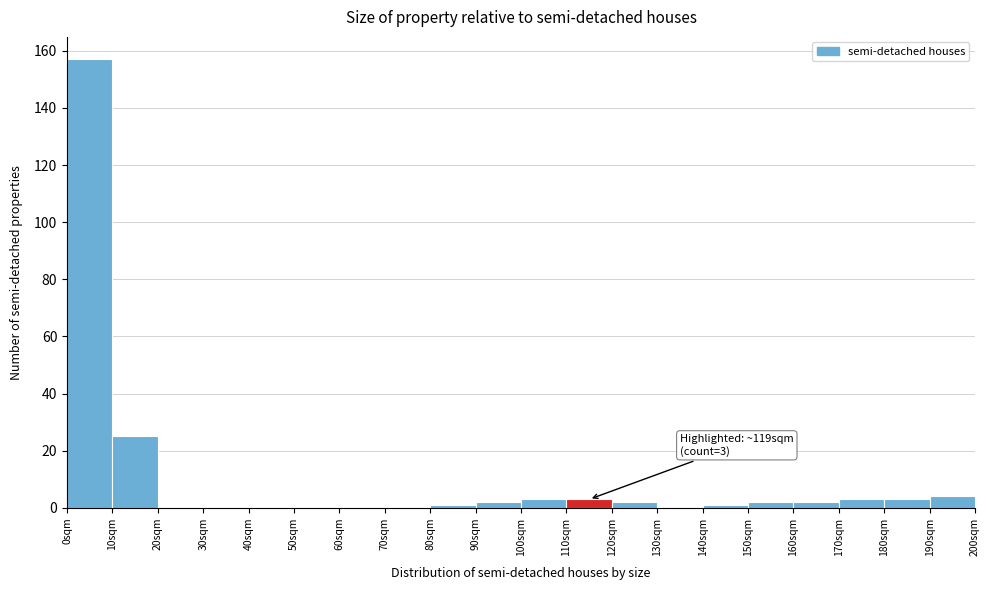

Over which range of the x-axis is the bar tallest?

0 to 10